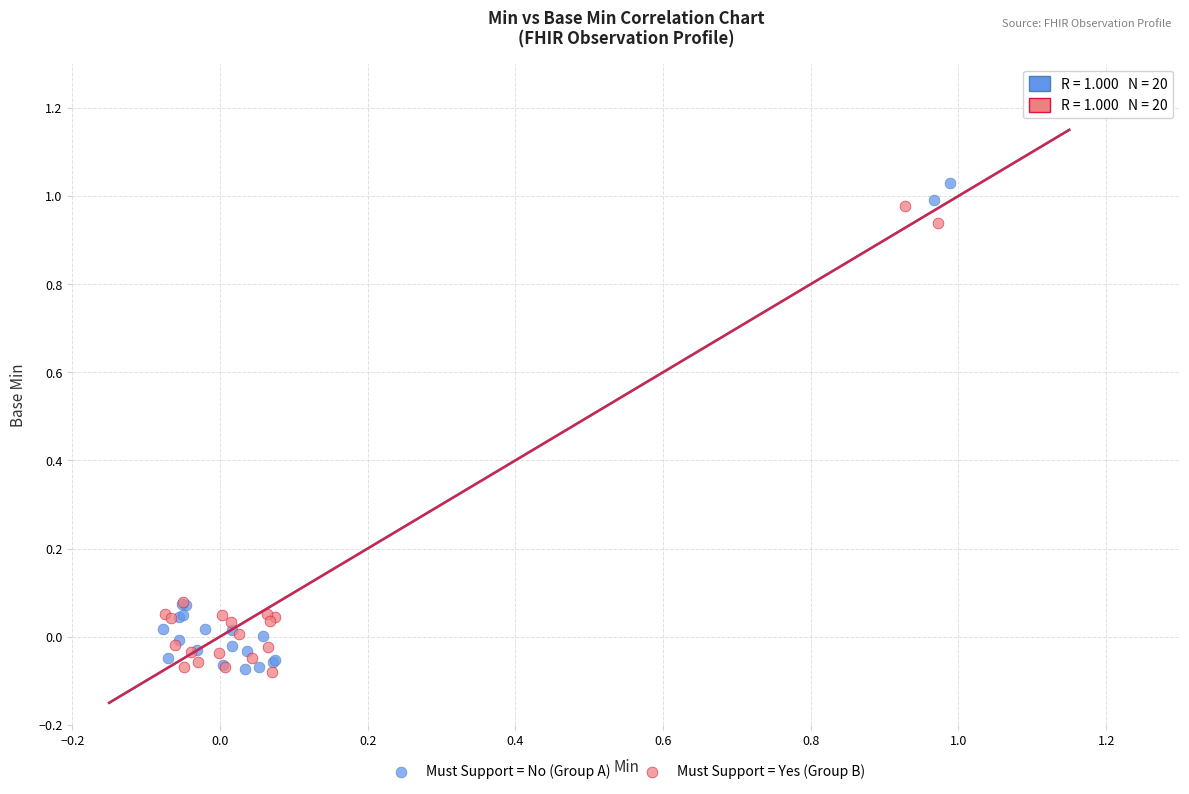

Which series has the widest spread of Y values?

Must Support = No (Group A)